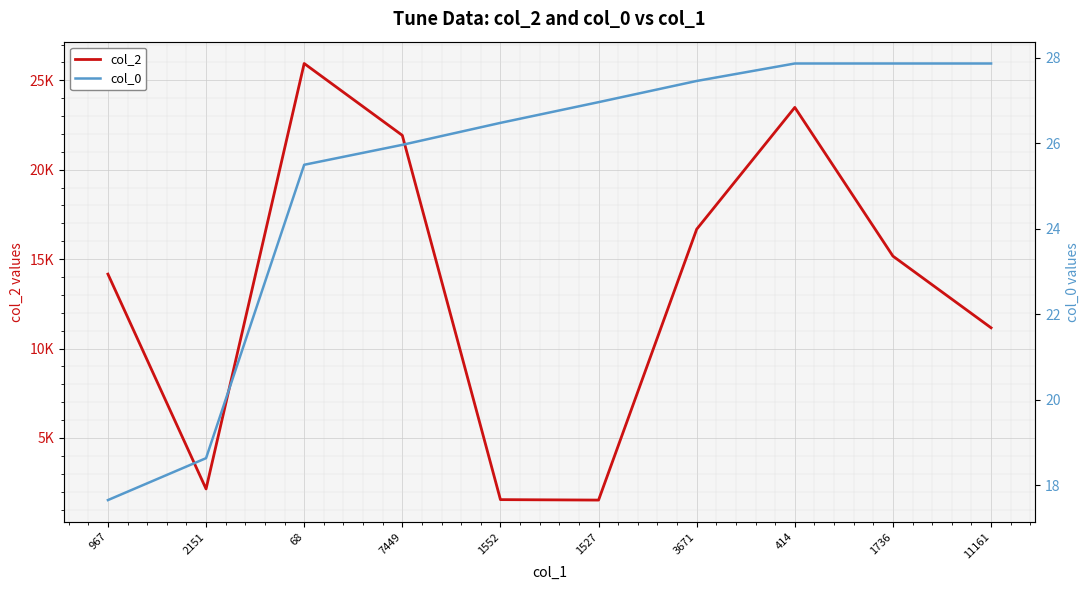

What is the maximum value shown in the chart?

25940.0